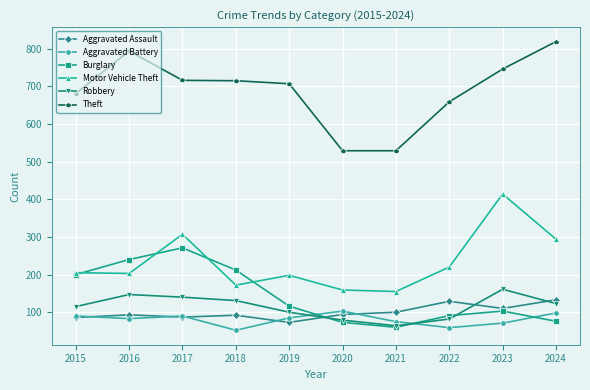

What are all the series names shown in the legend?

Aggravated Assault, Aggravated Battery, Burglary, Motor Vehicle Theft, Robbery, Theft